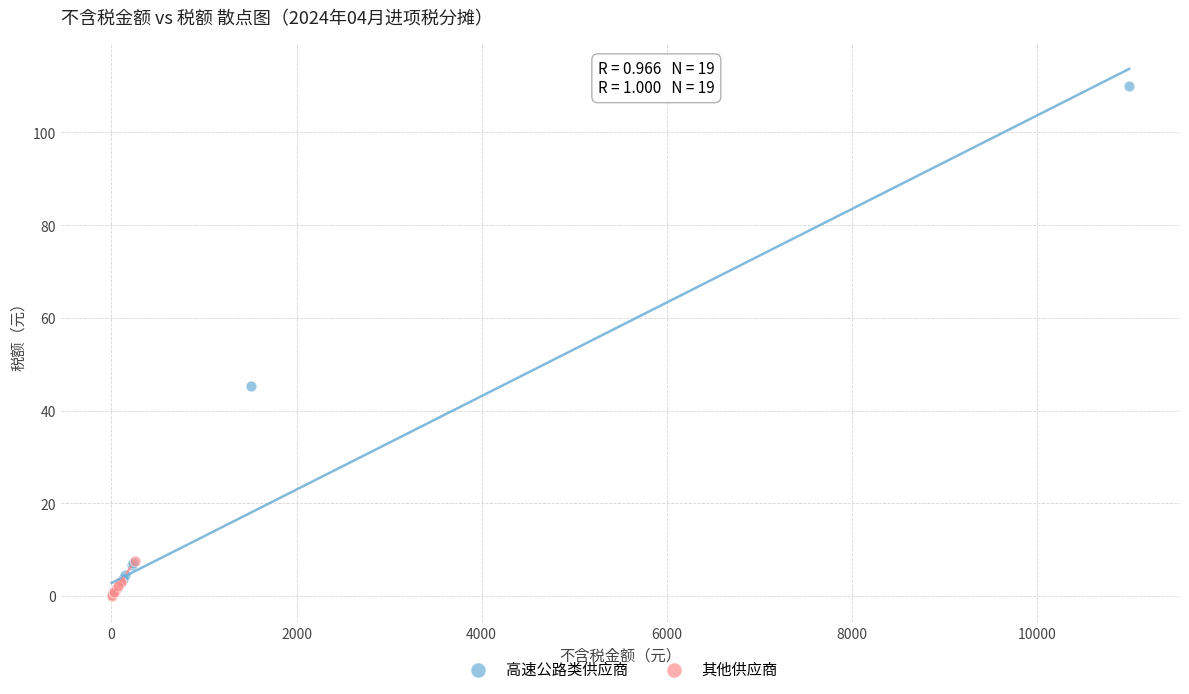

Which series contains the highest Y value?

高速公路类供应商